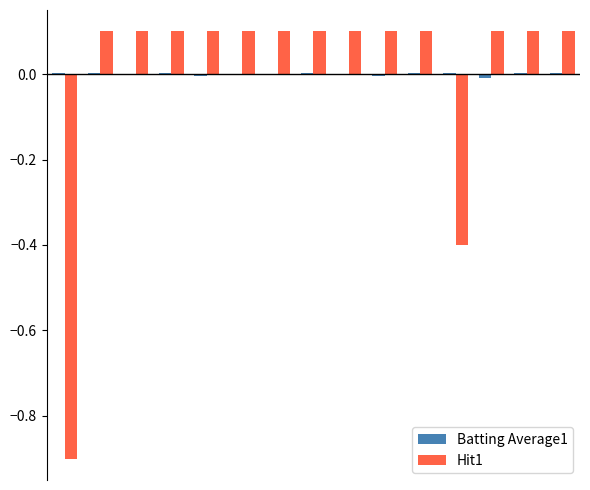

How many groups of bars are there?

15